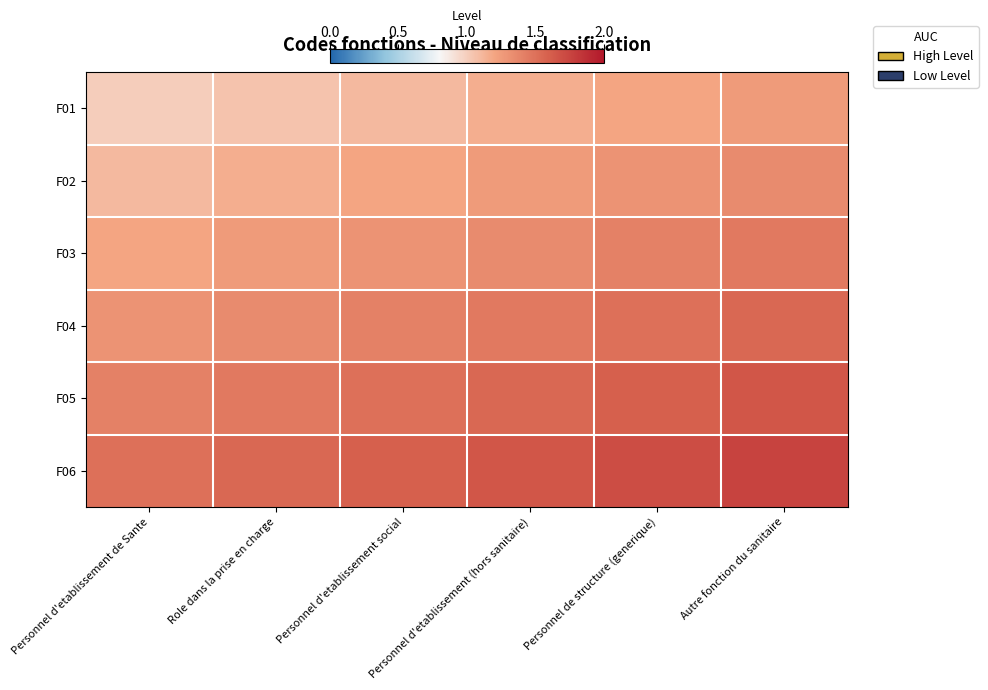

How many categories are shown in the chart?

6